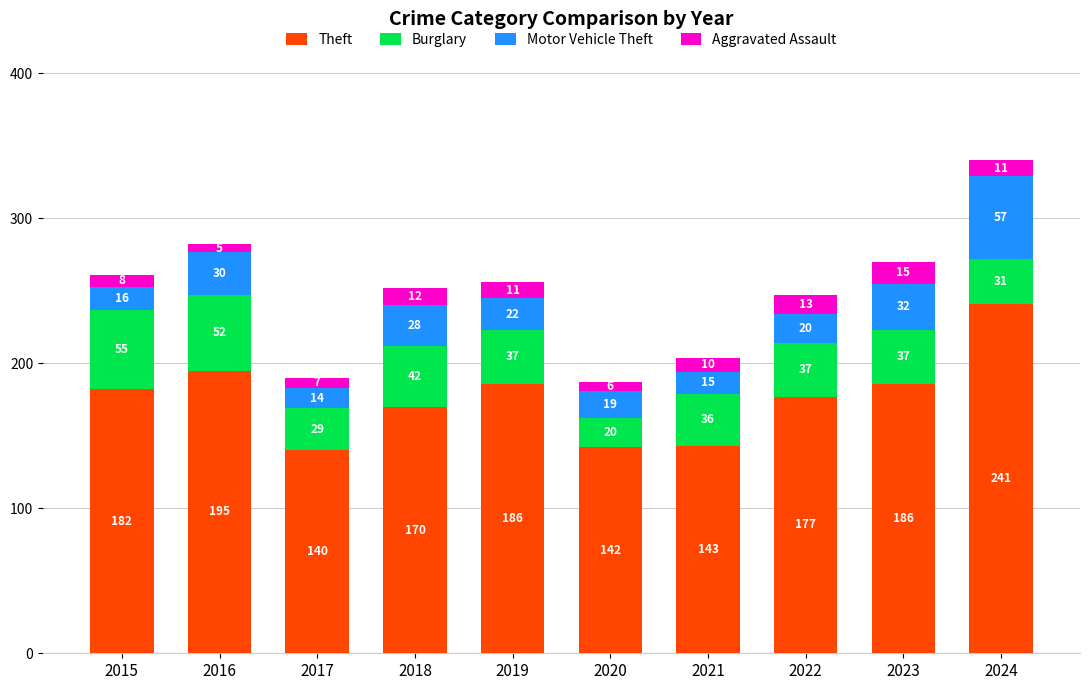

Reading left to right, list the values for the Theft series.

2015=182	2016=195	2017=140	2018=170	2019=186	2020=142	2021=143	2022=177	2023=186	2024=241